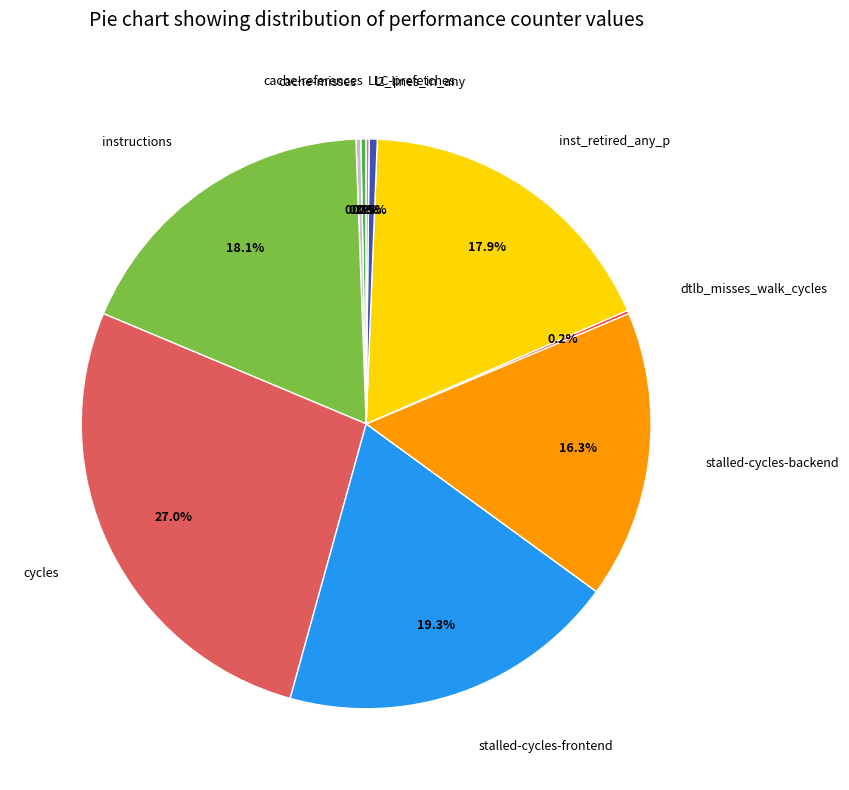

Which category has the biggest portion of the pie?

cycles